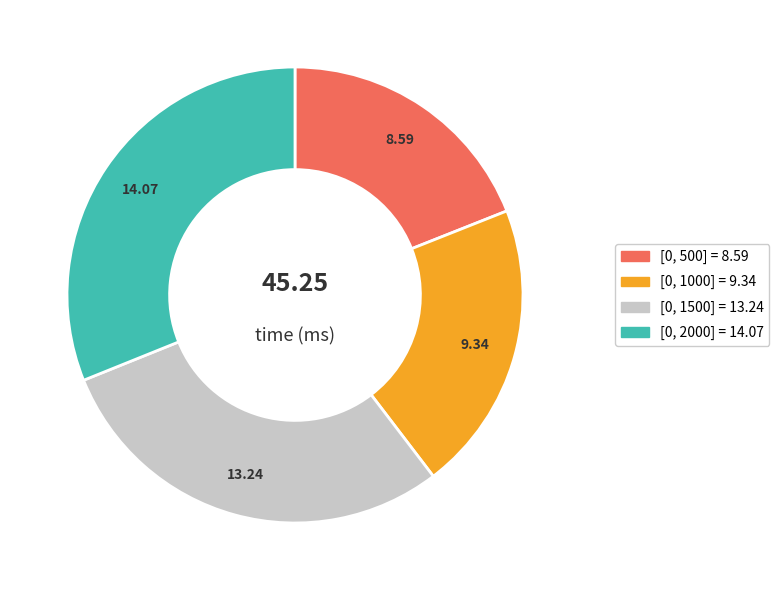

Does [0, 1000] account for over 50% of the chart?

No